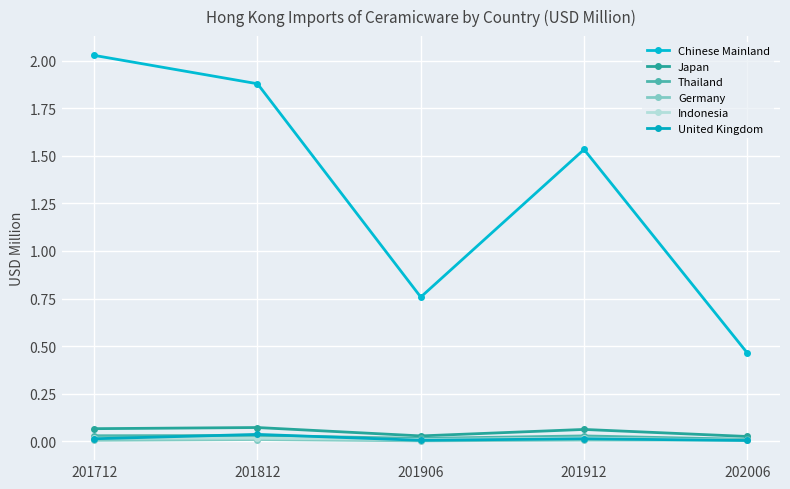

How many data points does each series have?

5